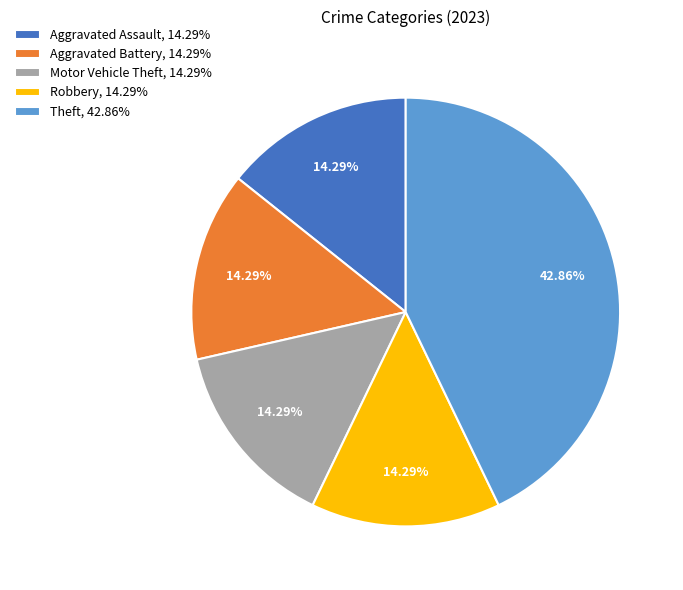

To the nearest percent, what percentage of the pie is Aggravated Assault?

14%